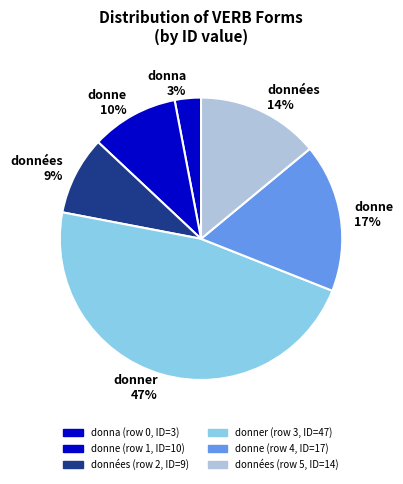

How many slices are in this pie chart?

6